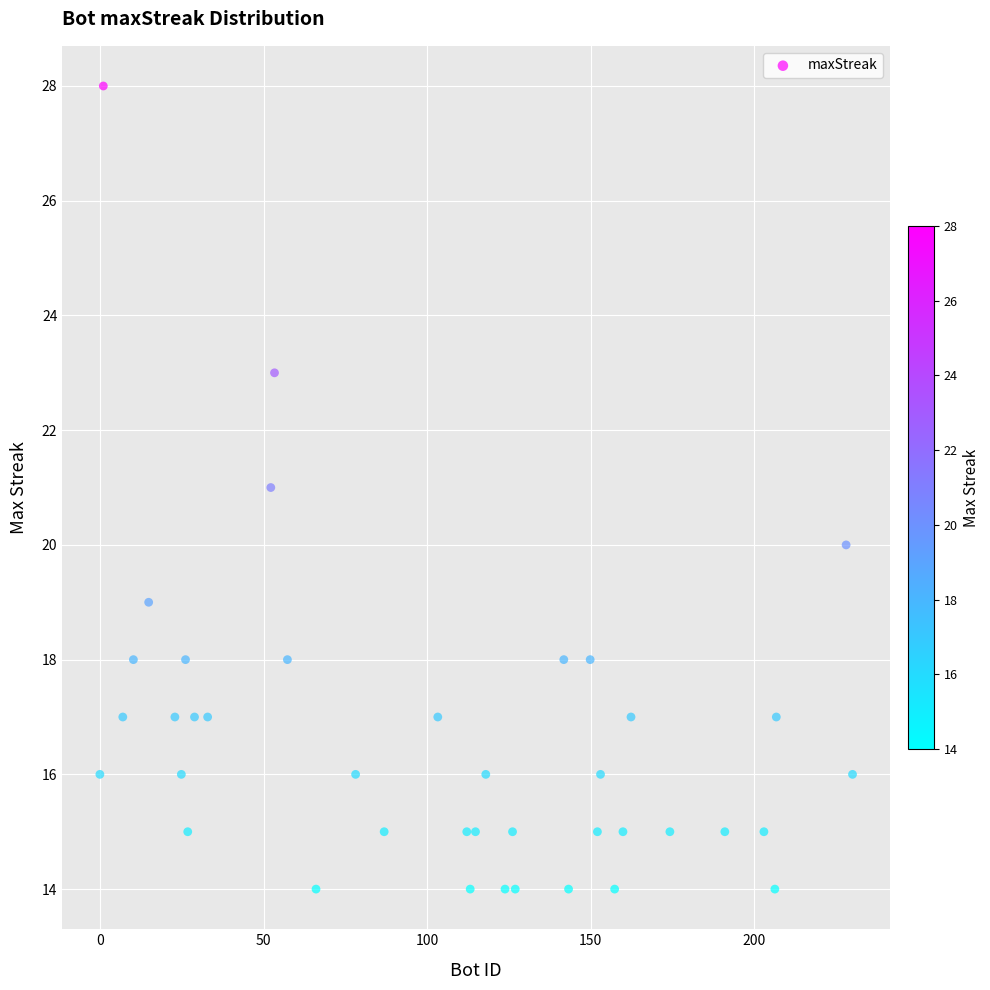

What is the range of Y values (max minus min)?

14